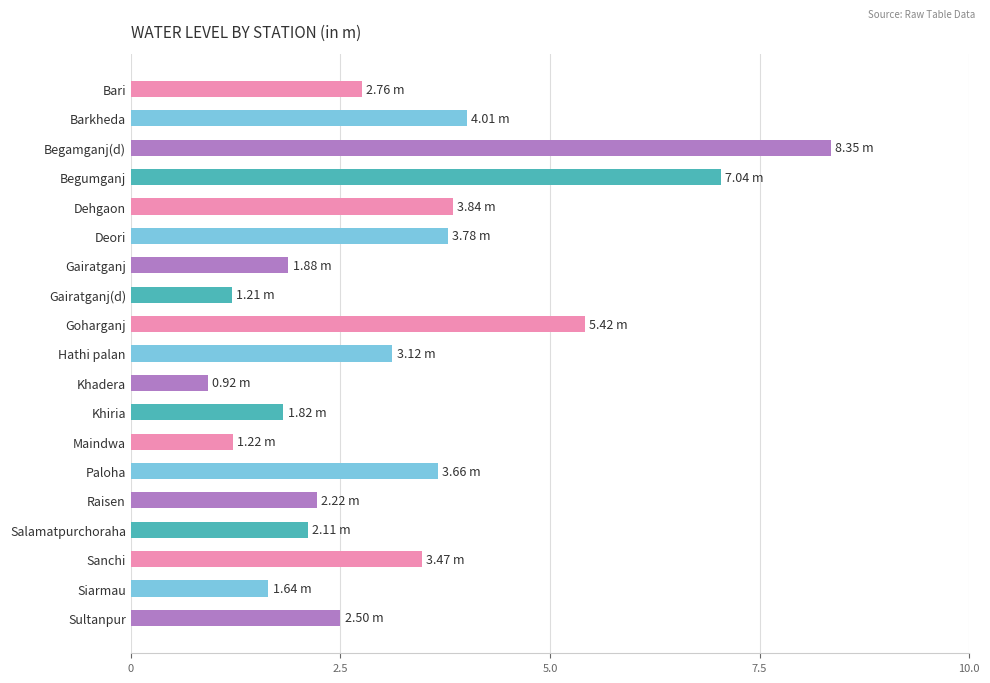

What is the sum of all values?

61.0